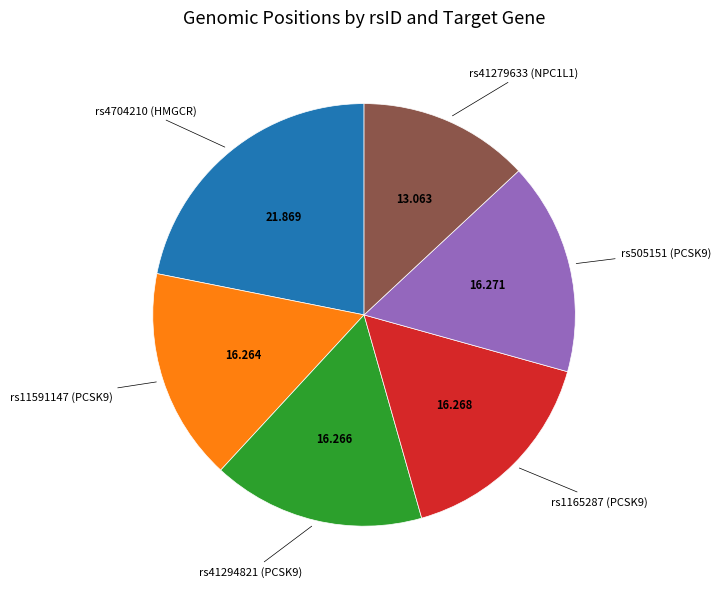

Is there a majority slice in this chart?

No